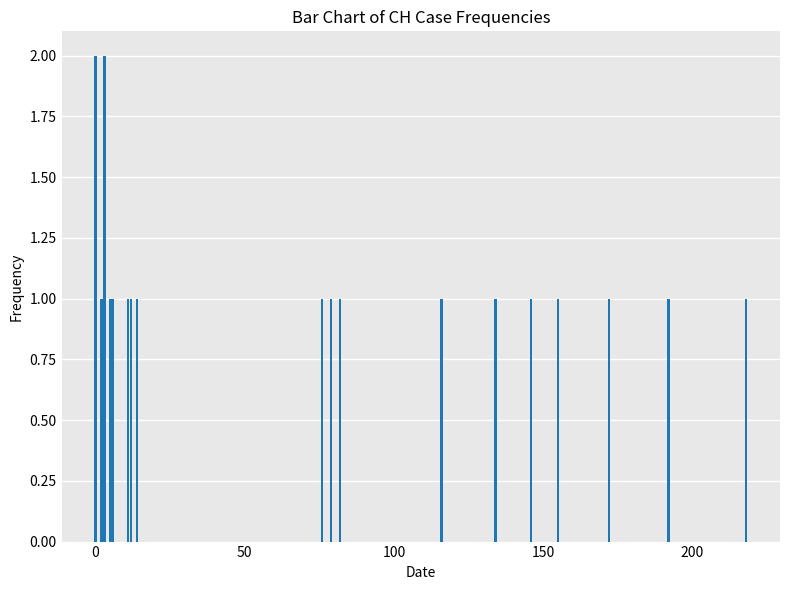

What is the sum of all values?

20